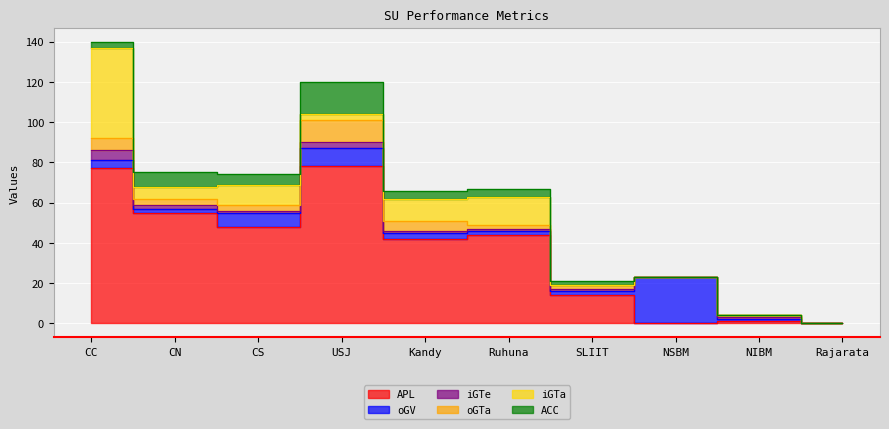

True or false: ACC has more than 1 points higher than both neighbors.

True